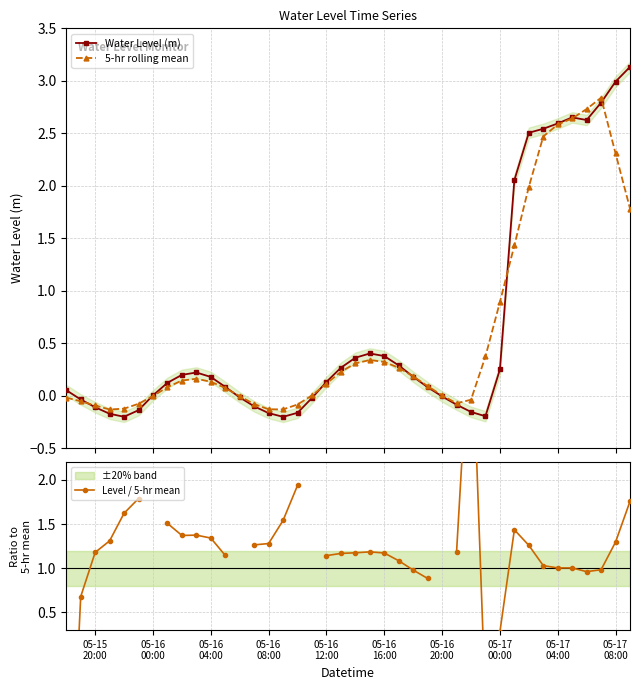

True or false: 5-hr rolling mean has more than 0 points higher than both neighbors.

True